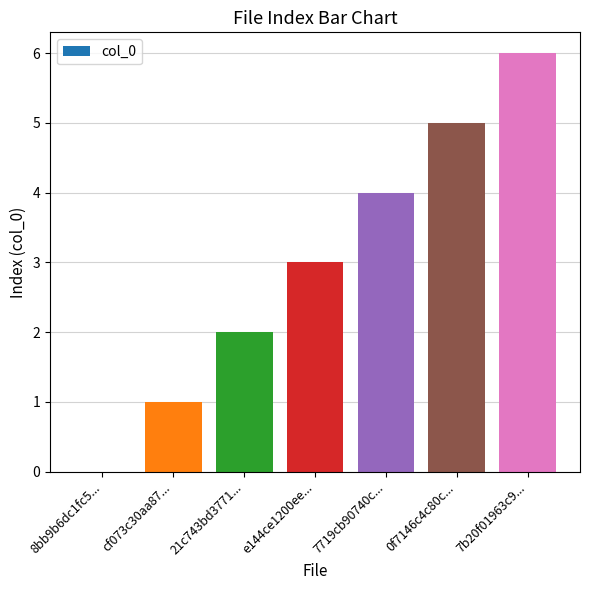

Count the values in the range 1 to 5.

5